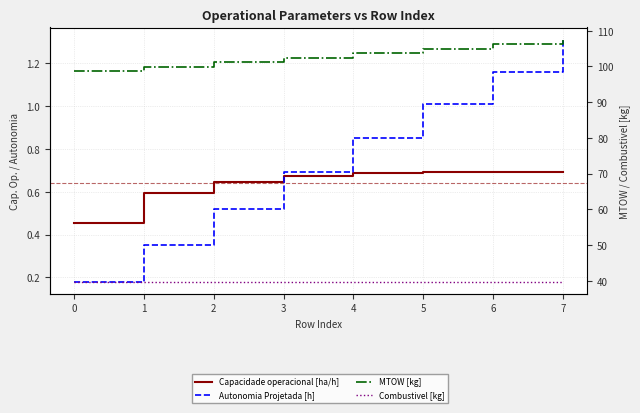

What is the value of the Autonomia Projetada [h] point at the 5th from the left?

0.8